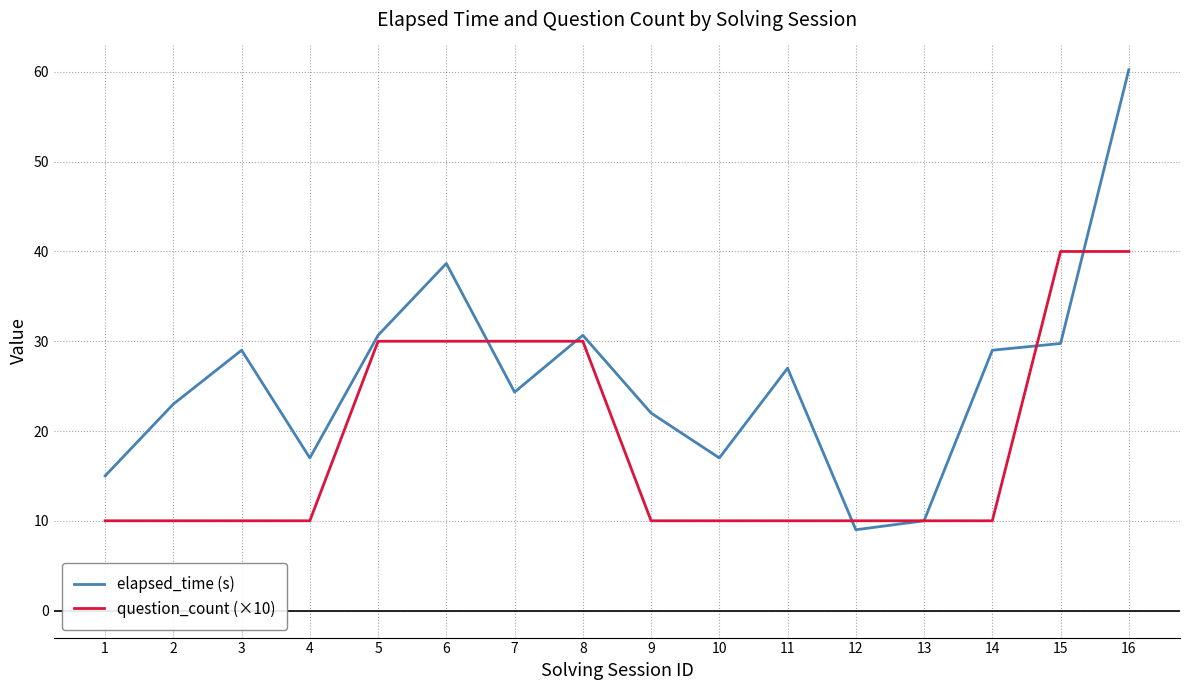

How many lines are shown in the chart?

2